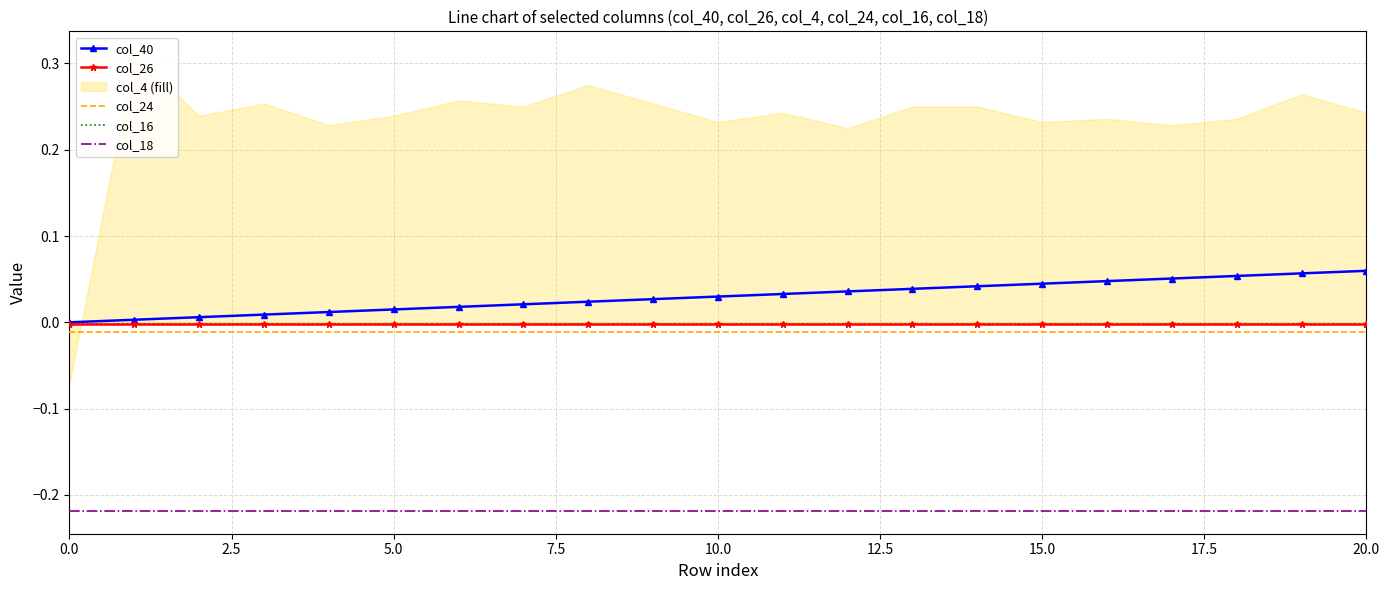

At 10, list the series in order from largest to smallest.

col_40, col_16, col_26, col_24, col_18